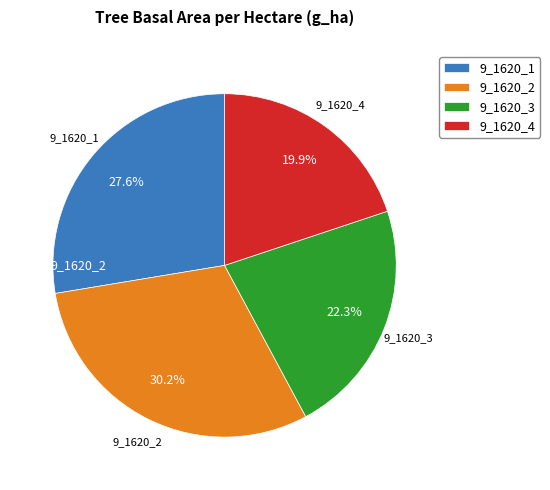

How many slices are in this pie chart?

4